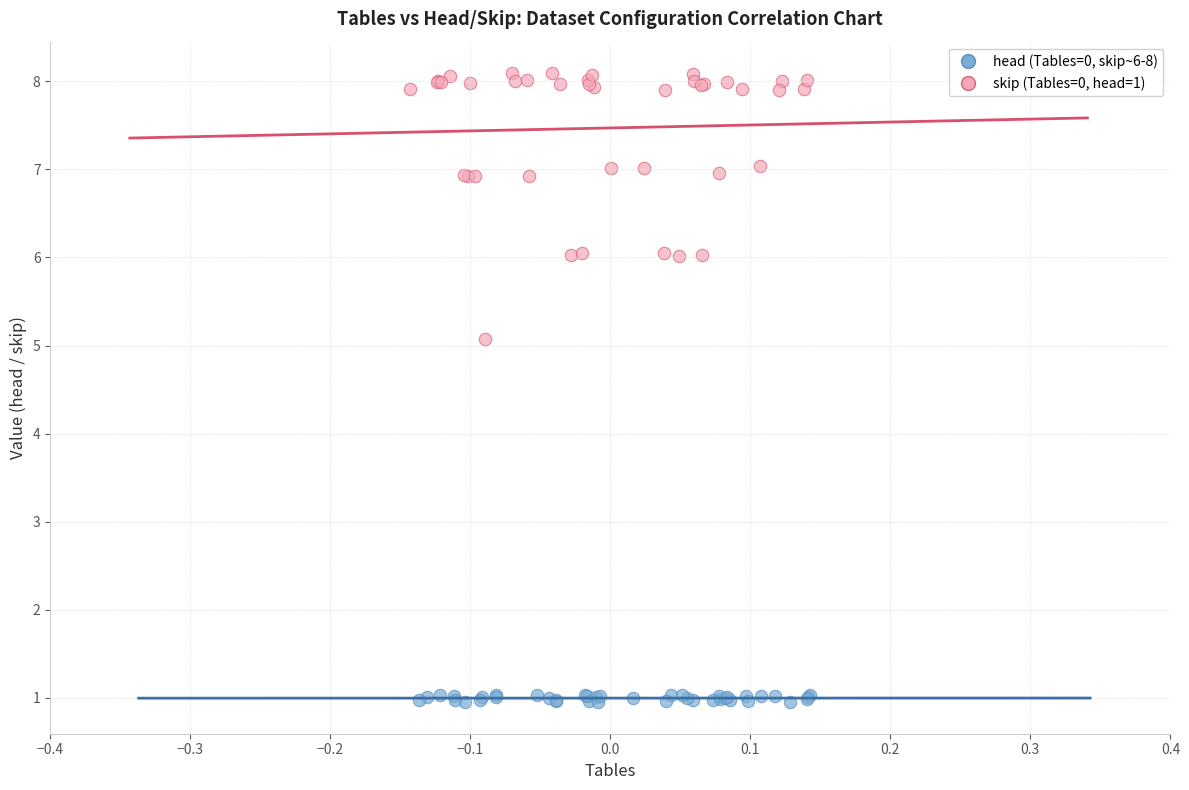

Which series reaches the minimum Y coordinate?

head (Tables=0, skip~6-8)